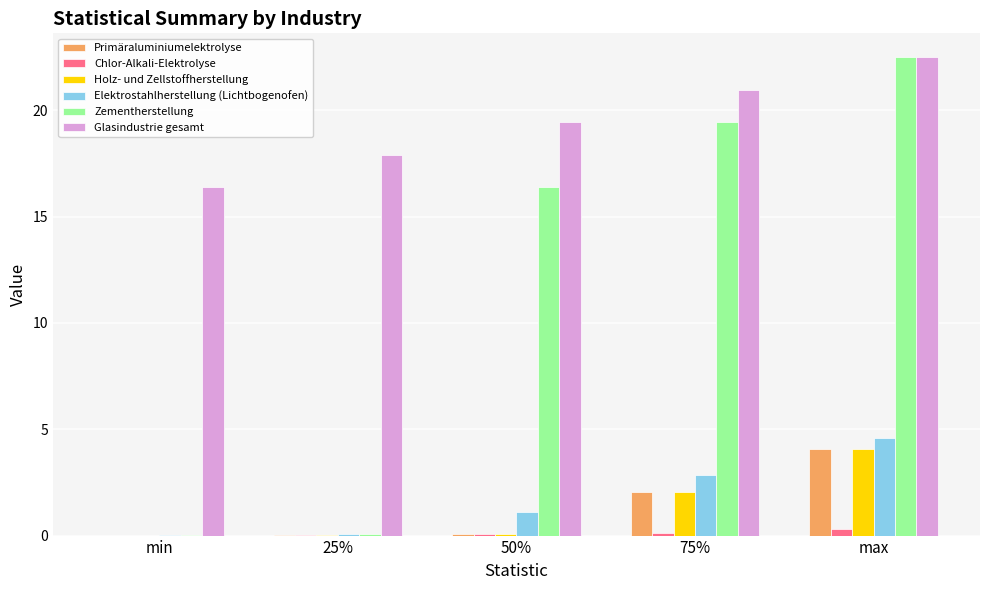

At which category is the sum across all series the highest?

max